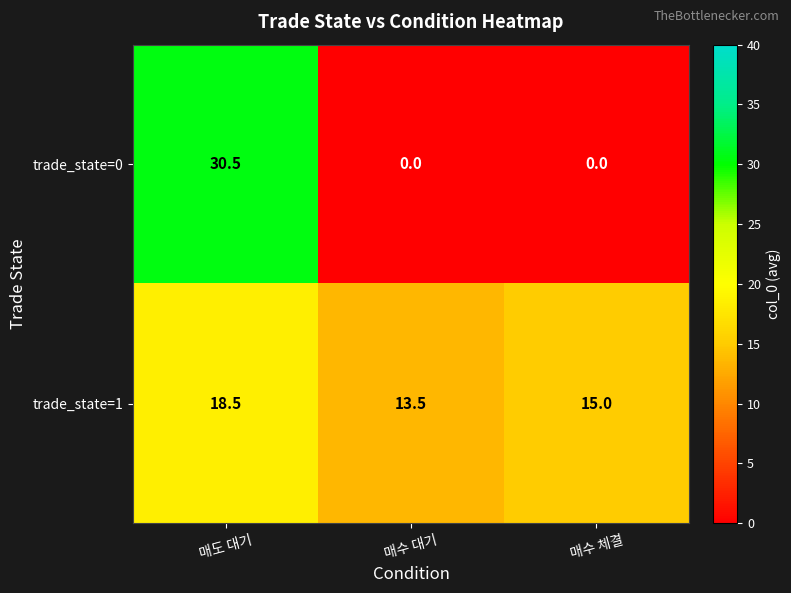

The trade_state=0 series shows 0.0 at 매수 체결. True or false?

True